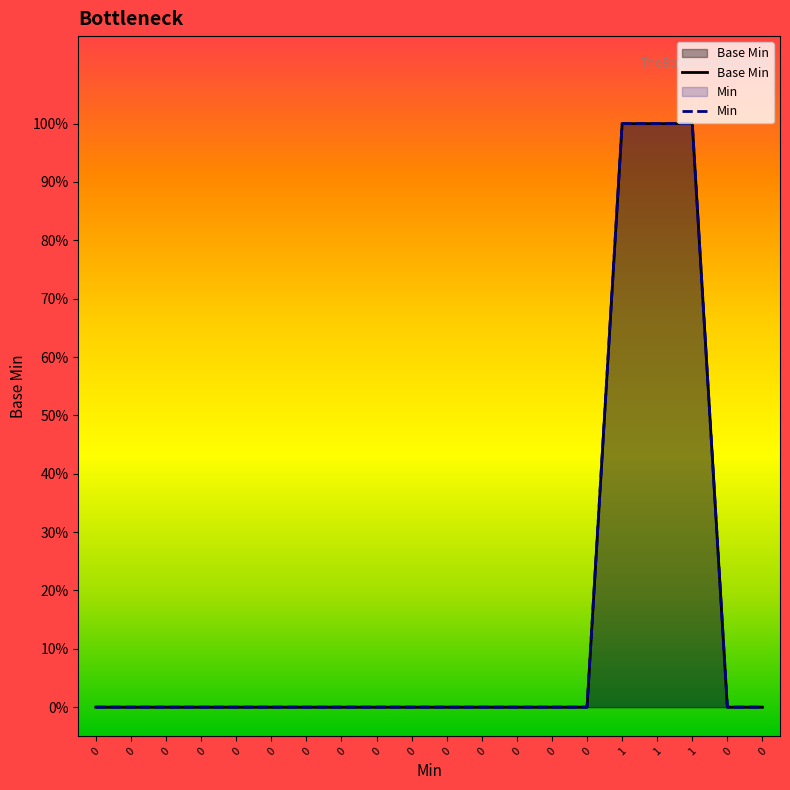

Does the chart display data point markers on the line(s)?

No